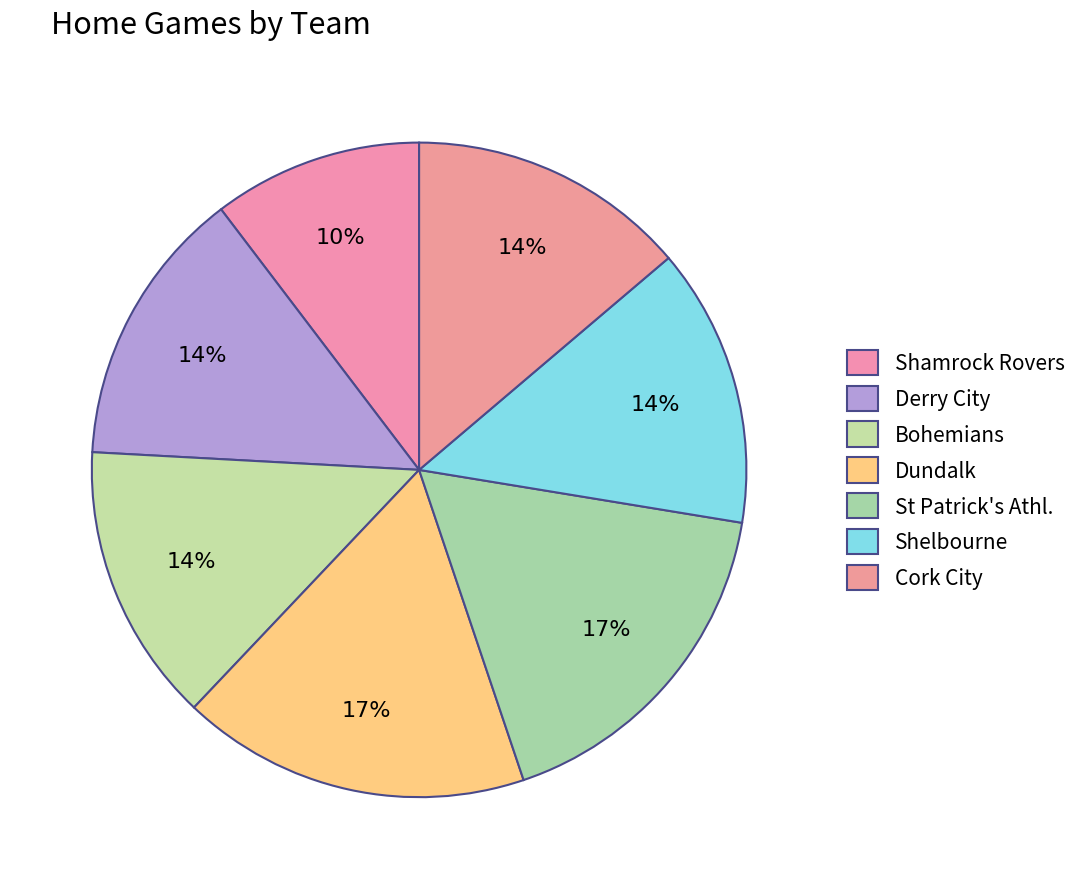

Is there a majority slice in this chart?

No